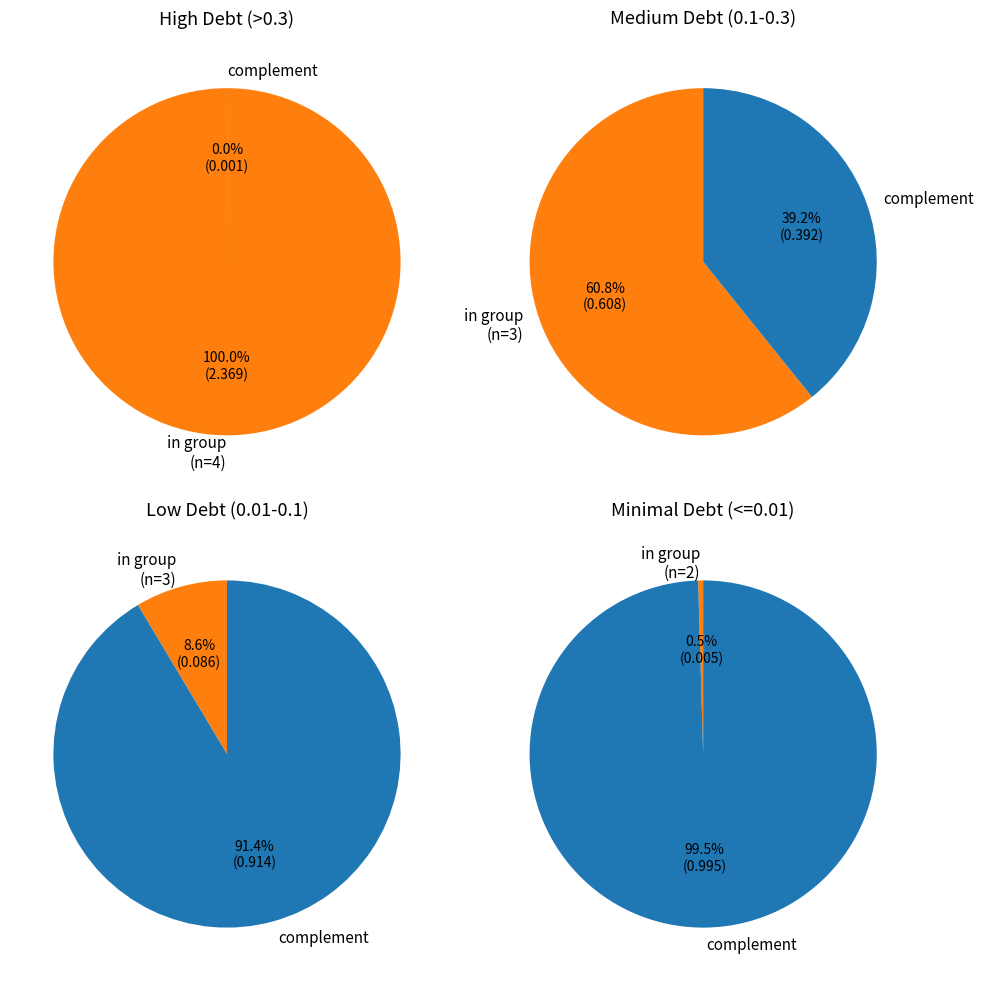

Combined, do Hindustan Petroleum and Global Offshore Services account for over 50%?

No